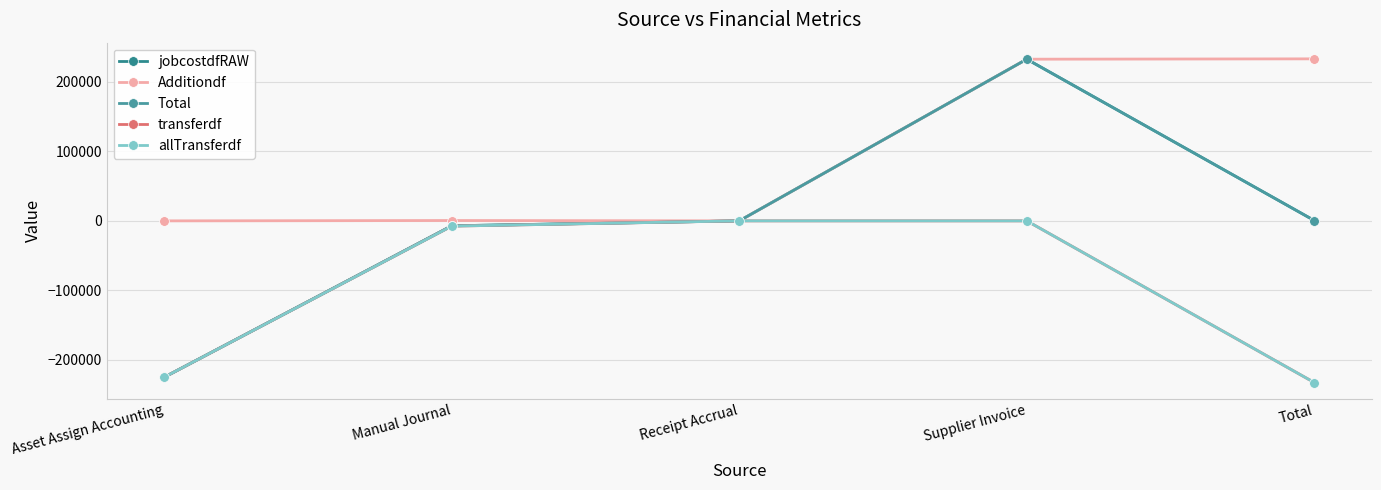

Which series has the largest total across all categories?

Additiondf